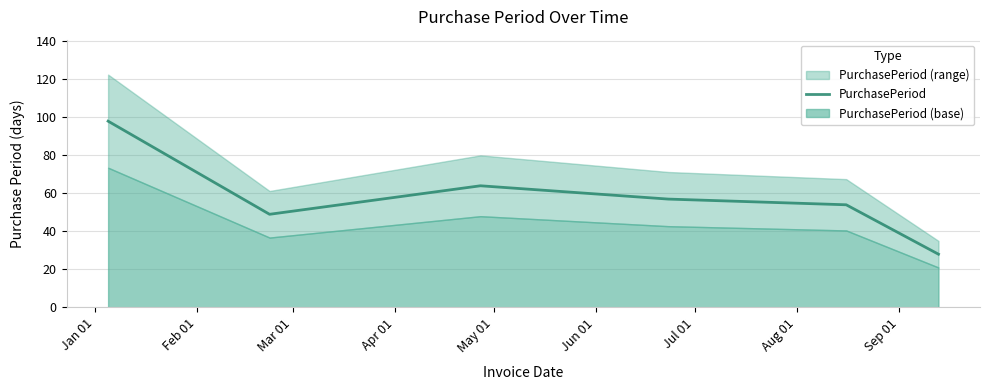

How many data points does each series have?

6